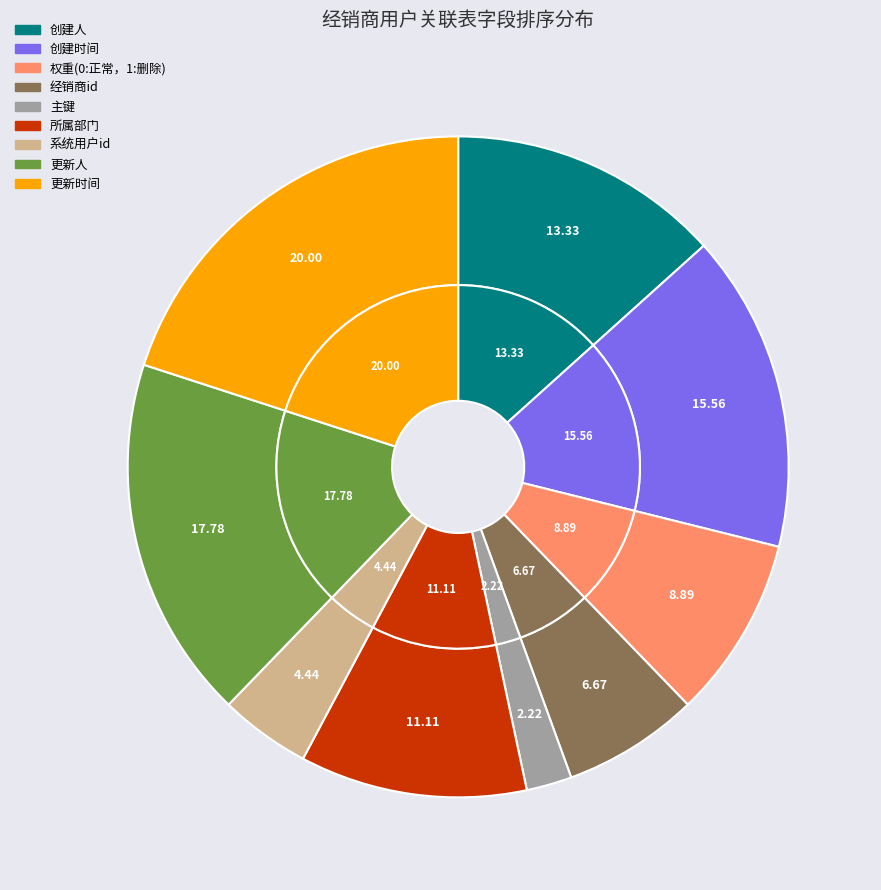

How many slices are in this pie chart?

9